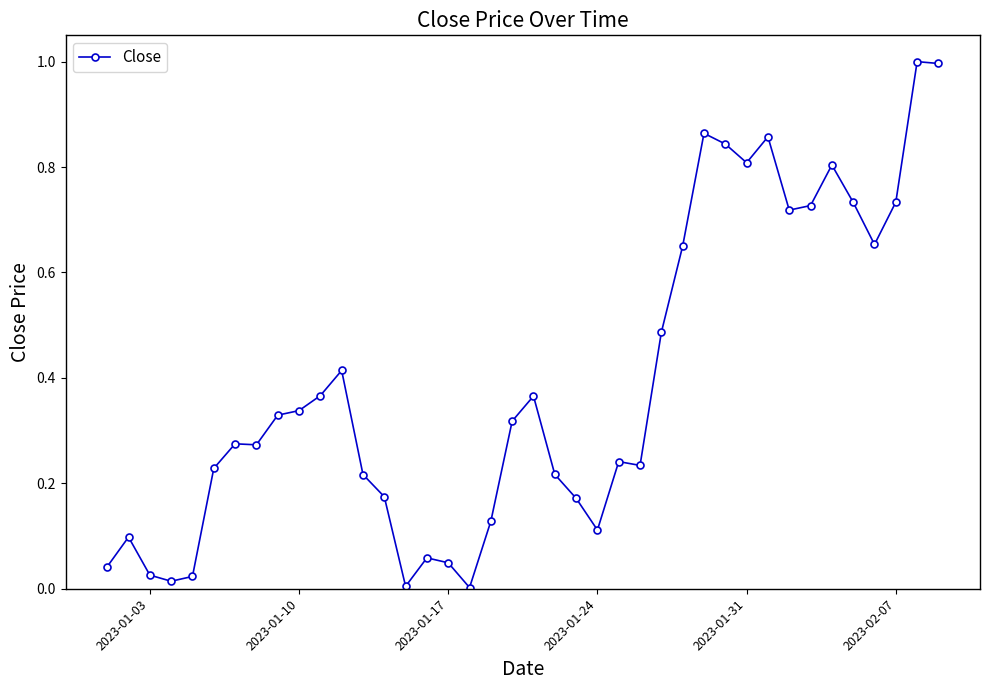

What is the difference between the maximum and minimum values?

1.0